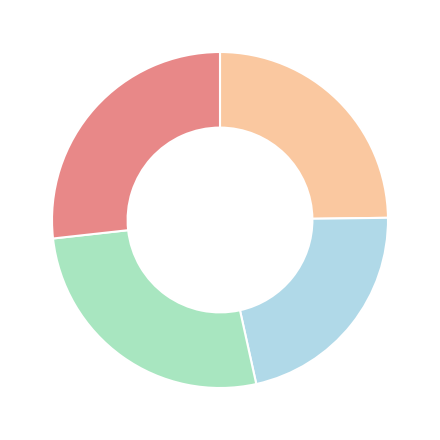

Is there a majority slice in this chart?

No